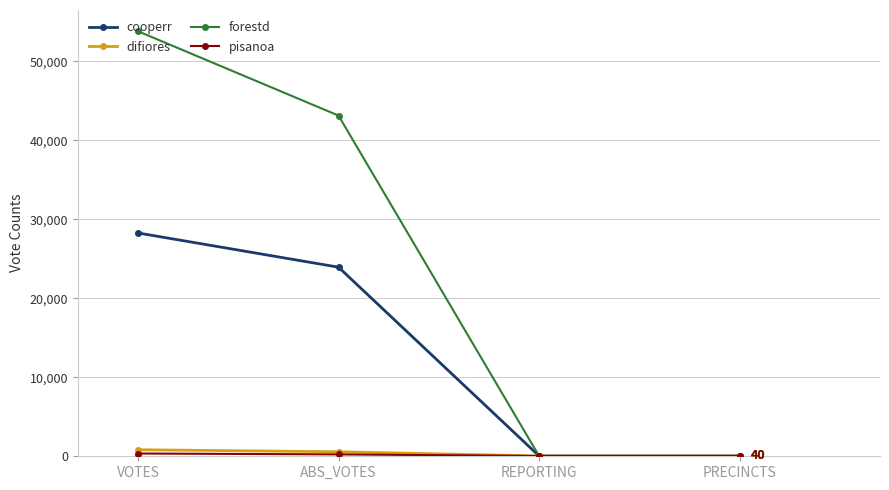

The cooperr series shows 28267 at VOTES. True or false?

True